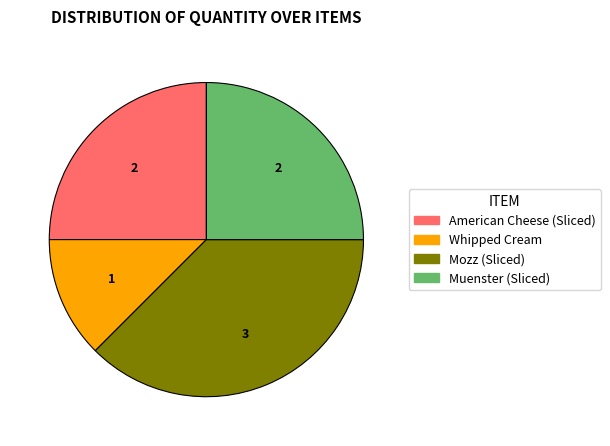

Combined, do Muenster (Sliced) and Mozz (Sliced) account for over 50%?

Yes